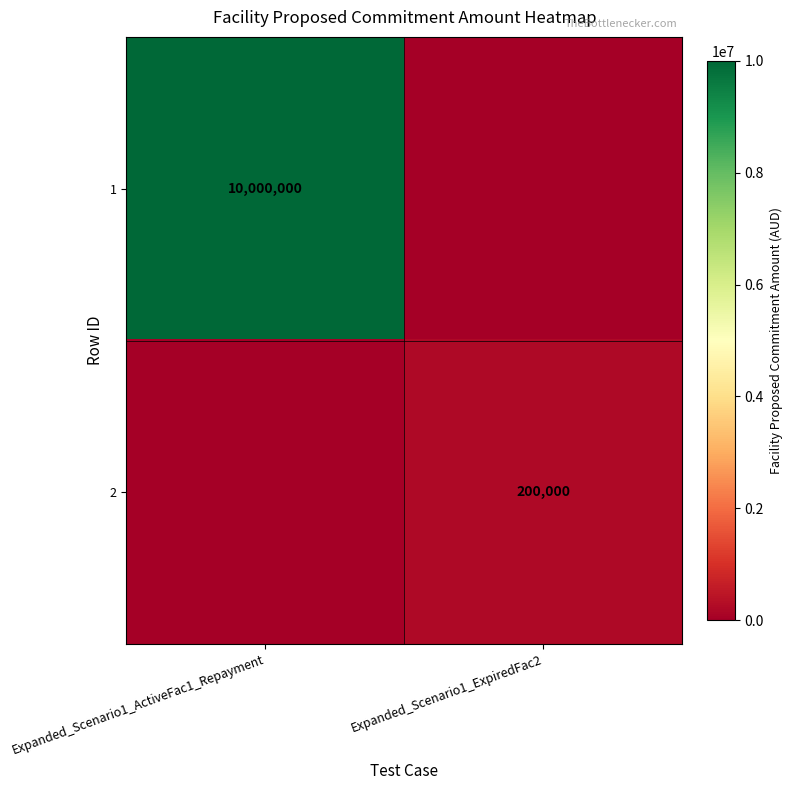

Is it true that 1 equals 3376763 at Expanded_Scenario1_ActiveFac1_Repayment?

False